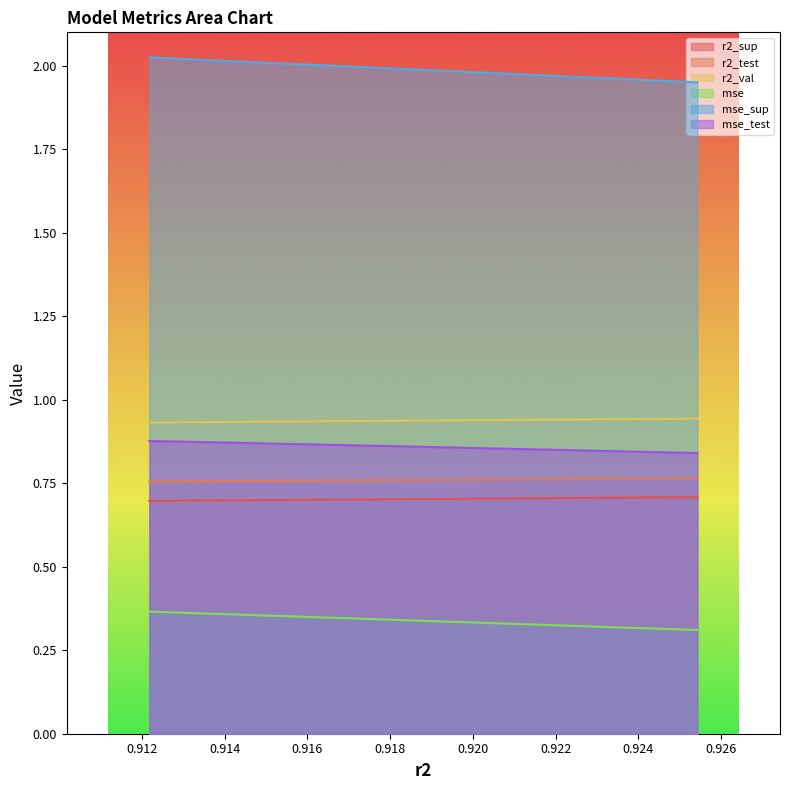

True or false: mse_test and mse cross at least once.

False